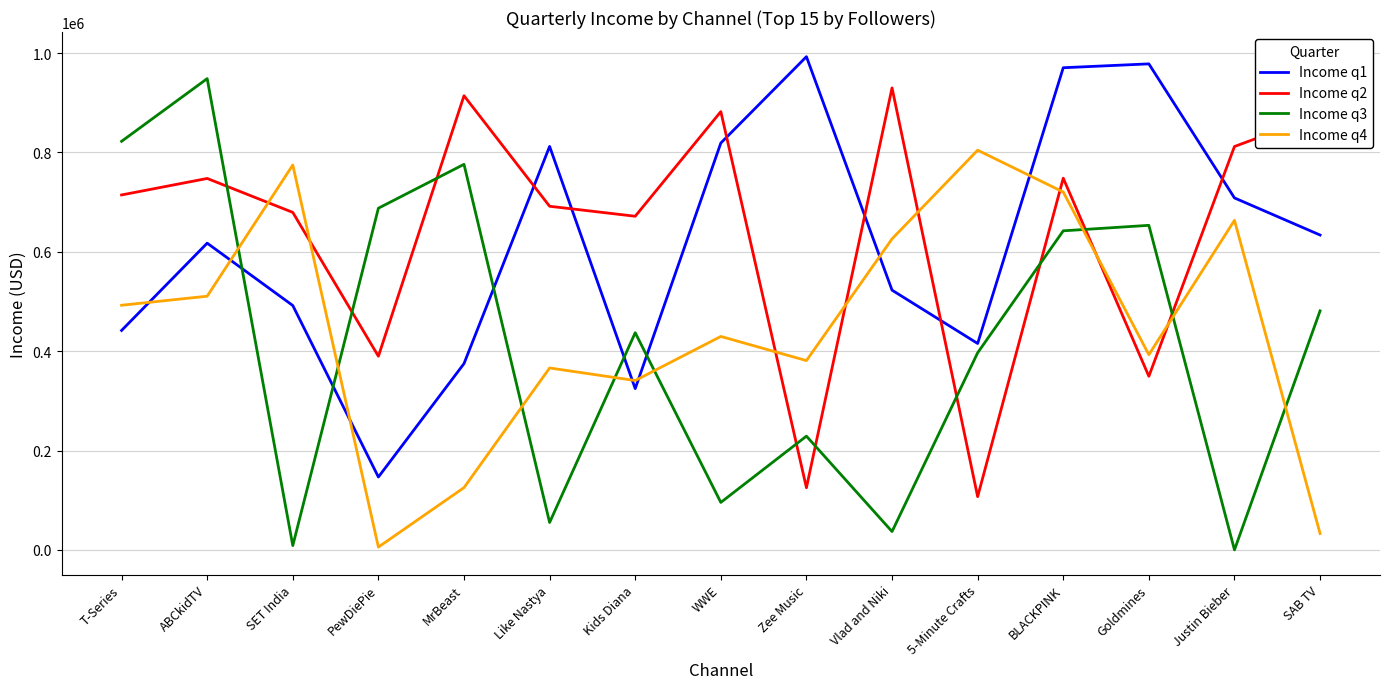

Which category has the lowest value in the Income q1 series?

PewDiePie